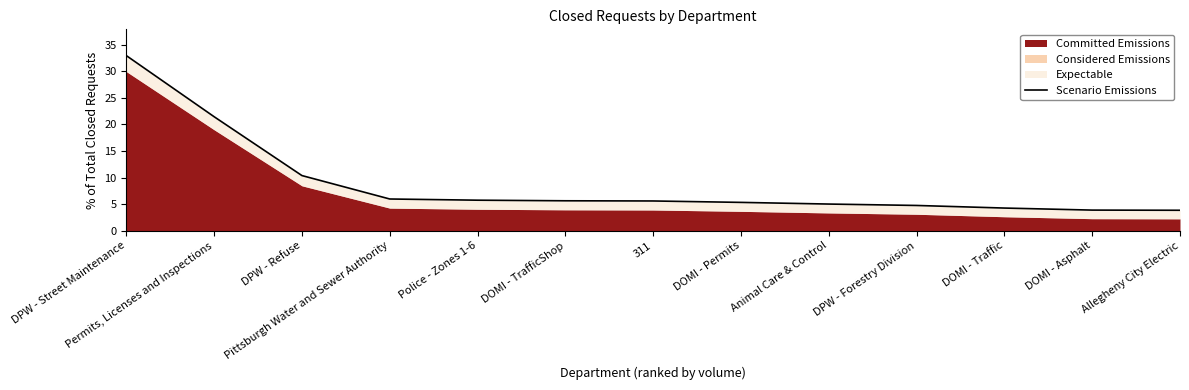

How many categories are shown in the chart?

13